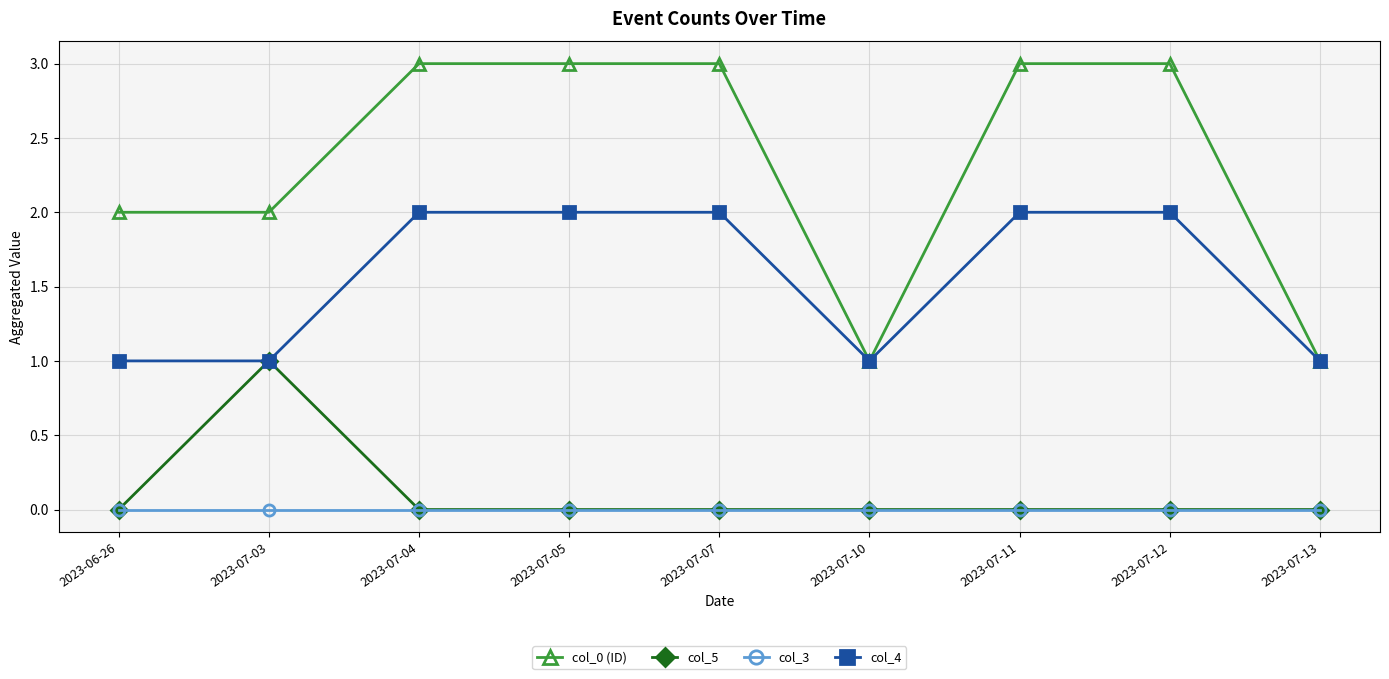

What is the value of the col_0 (ID) point at the 5th from the left?

3